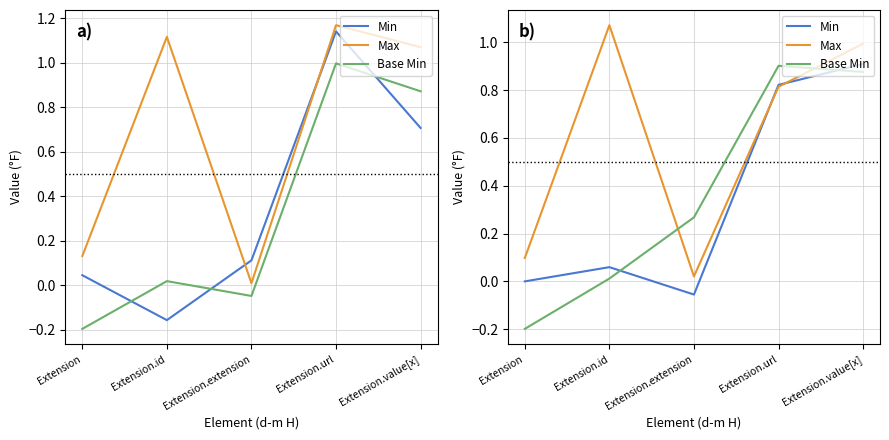

The value of Min at Extension.extension is -0.1. True or false?

False